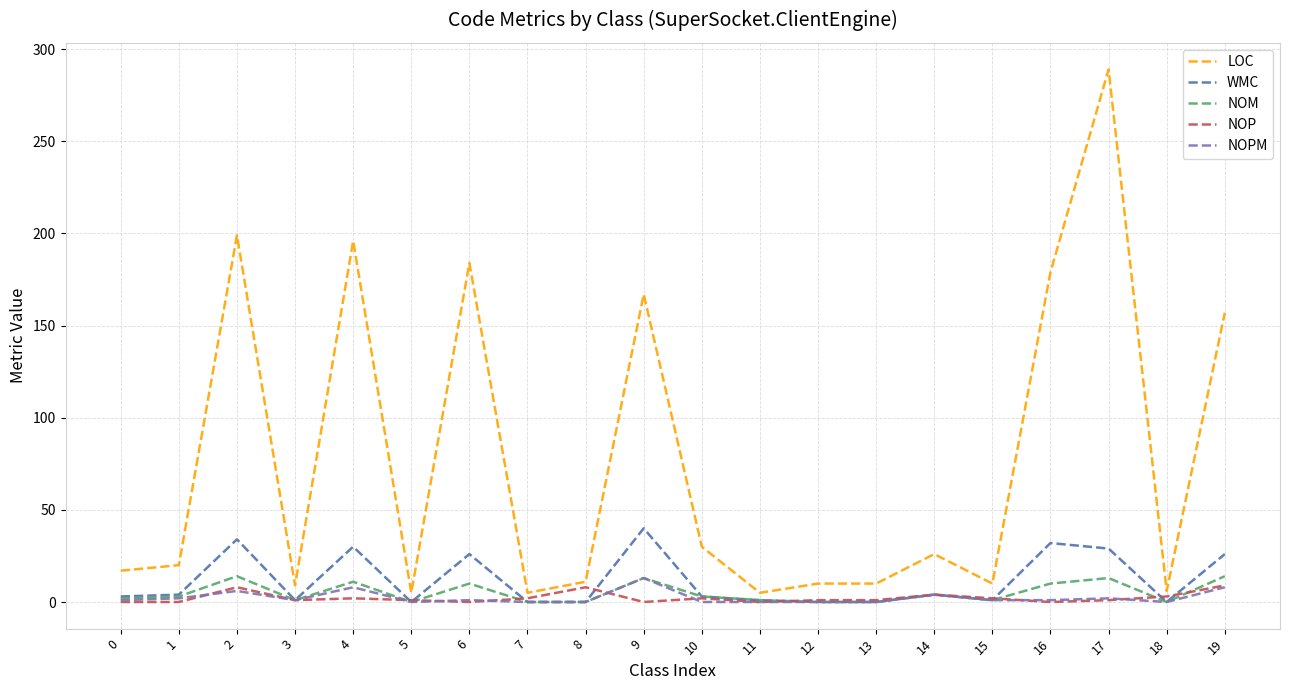

Which series changed the most between 6 and 7?

LOC